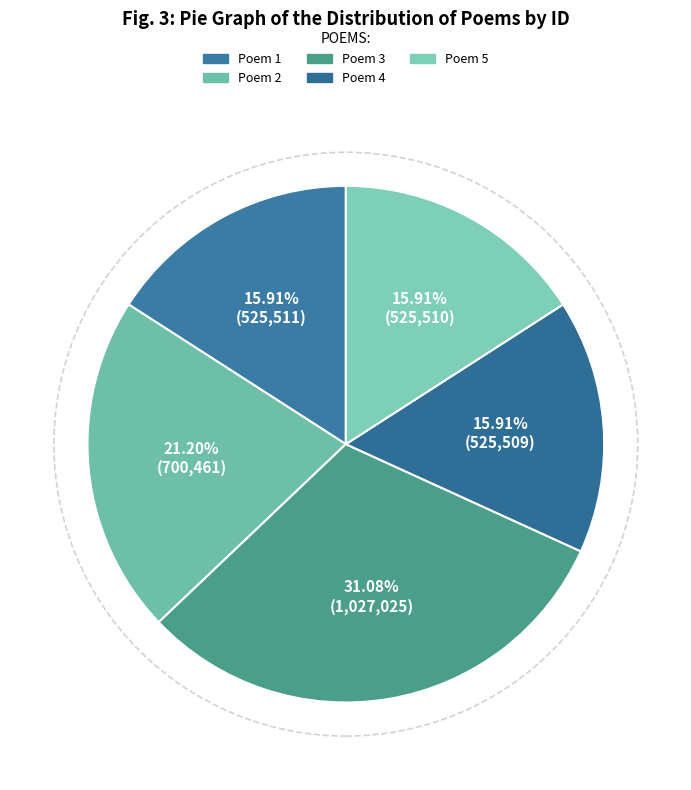

How many slices are in this pie chart?

5